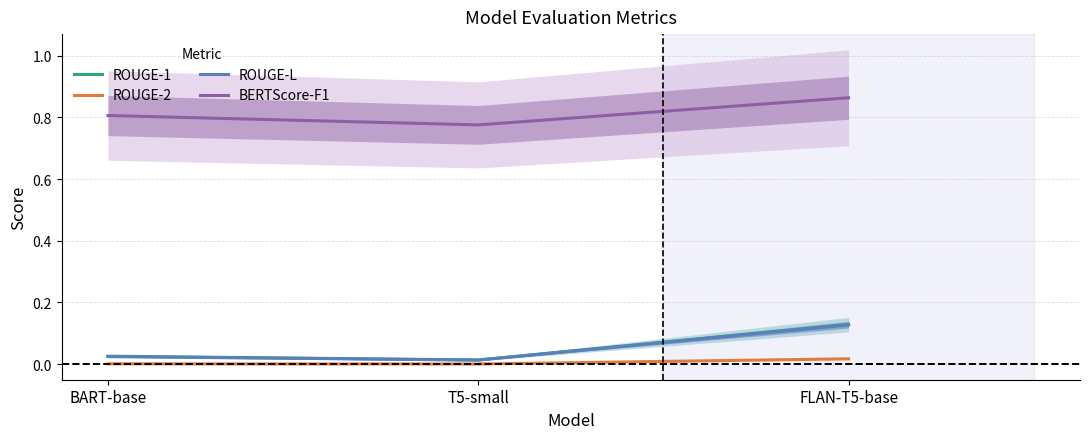

Does the chart have visible grid lines?

Yes